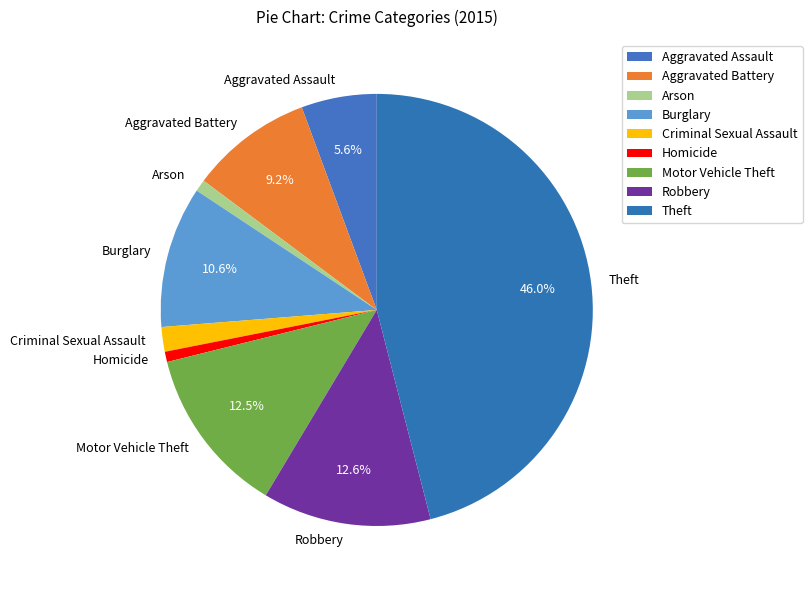

To the nearest percent, what is the combined percentage of Theft and Burglary?

57%